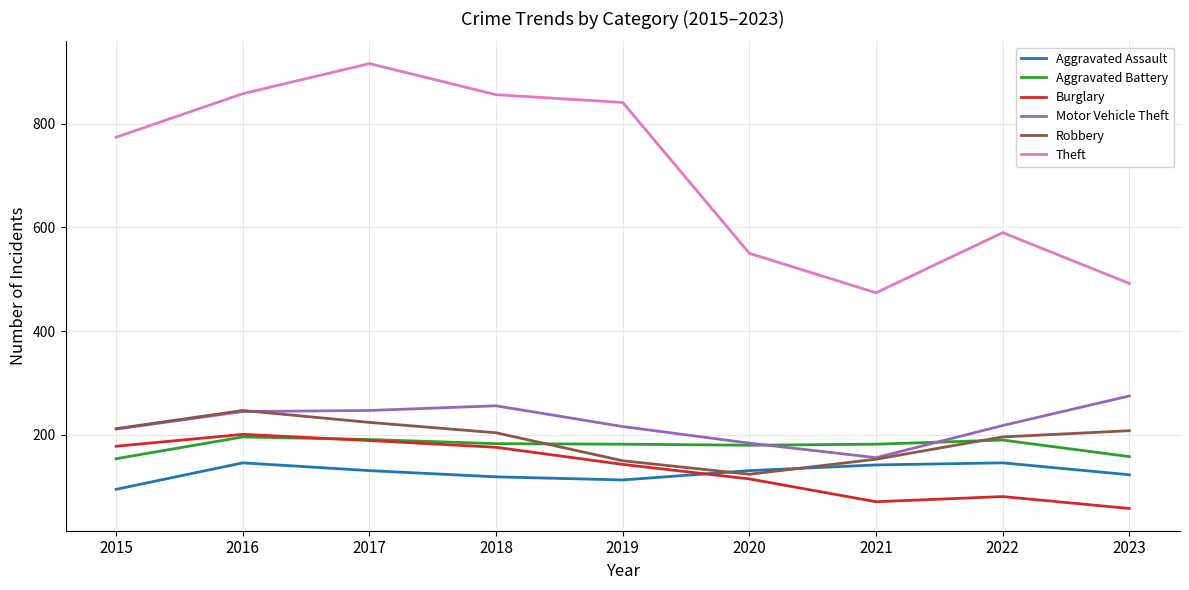

What value does the Robbery series have at 2015?

212